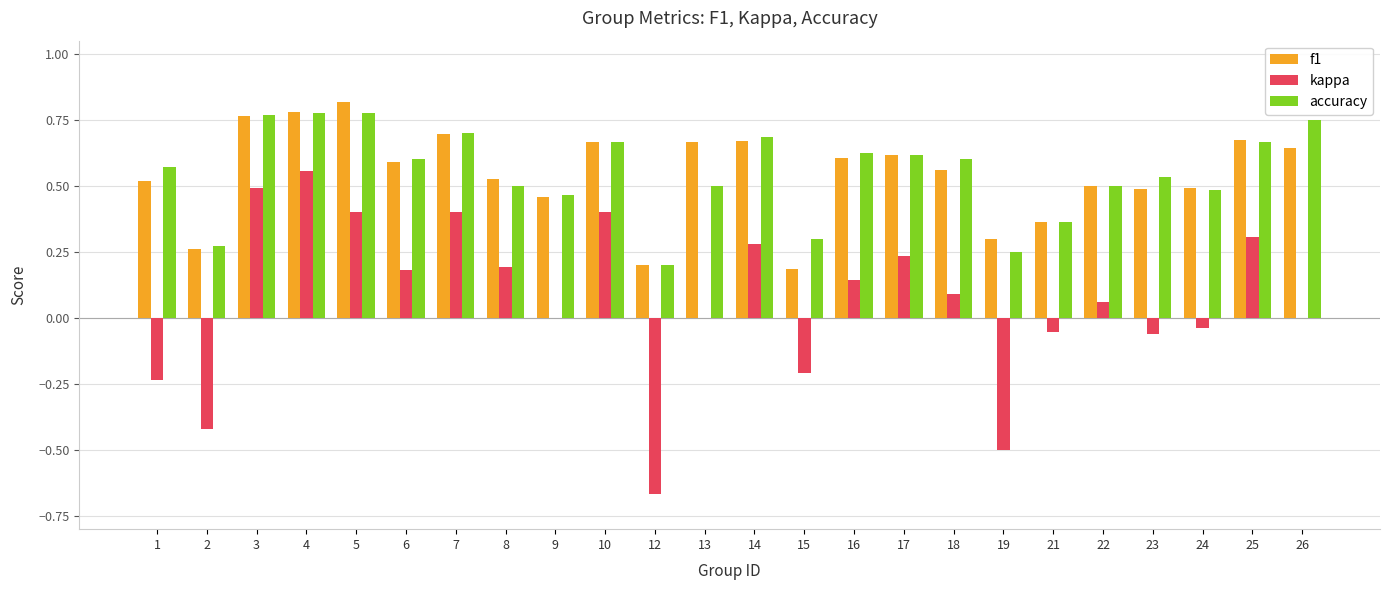

Which category has the highest value in the kappa series?

4